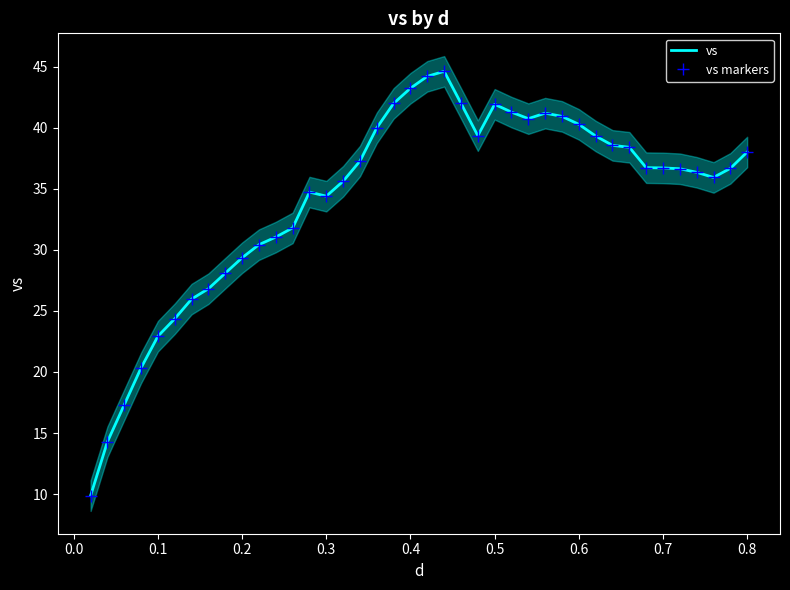

How many values in the vs markers series are below 36?

17